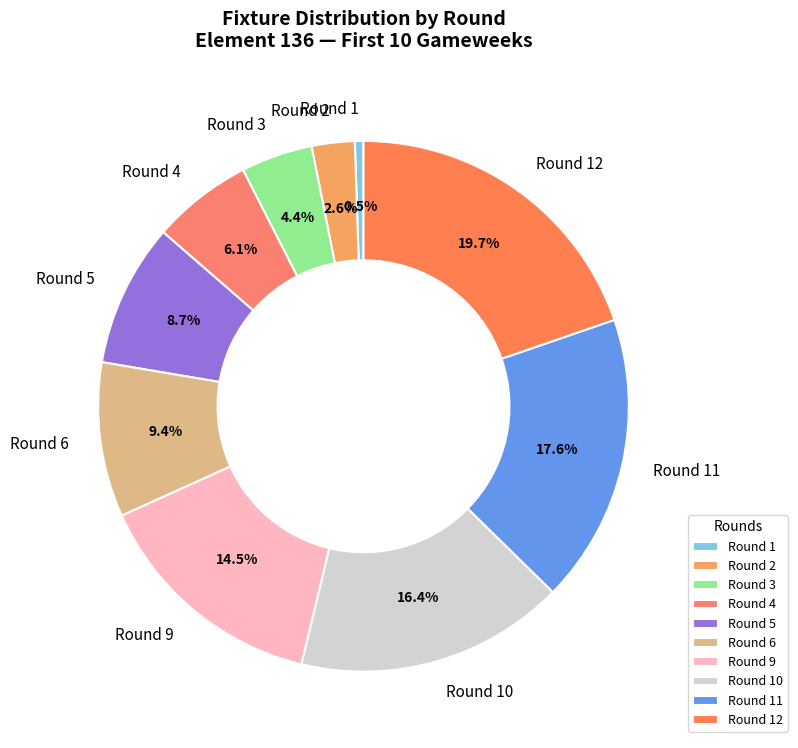

To the nearest percent, what is the difference between the Round 11 and Round 1 slice percentages?

17%